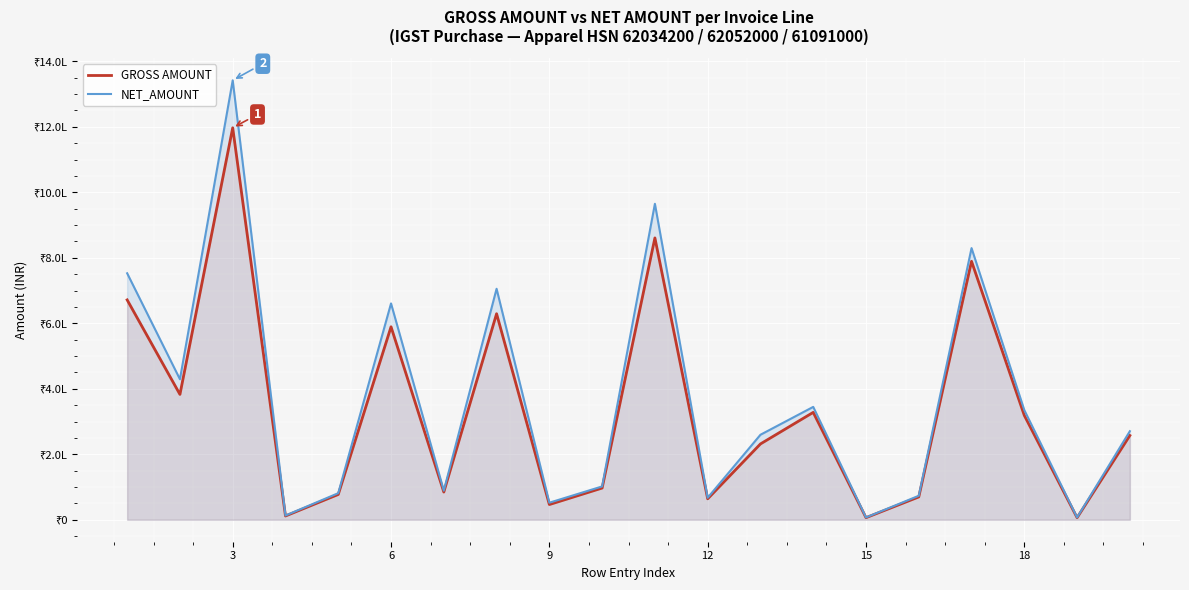

How many data points does each series have?

20